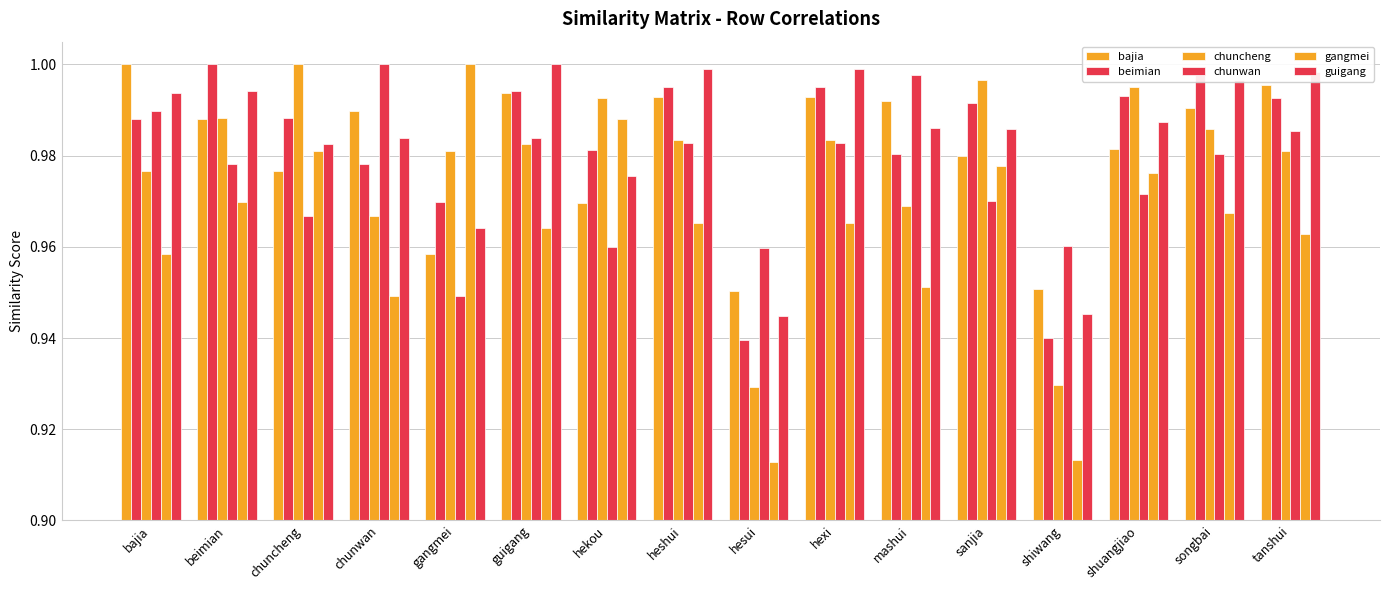

What is the maximum value shown in the chart?

1.0